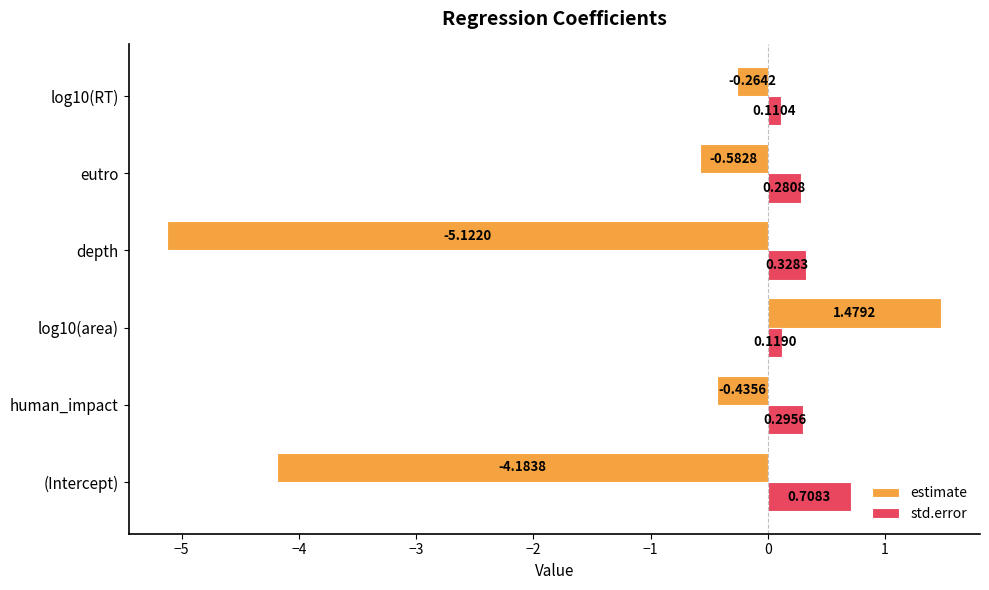

Which category has the highest value in the std.error series?

(Intercept)